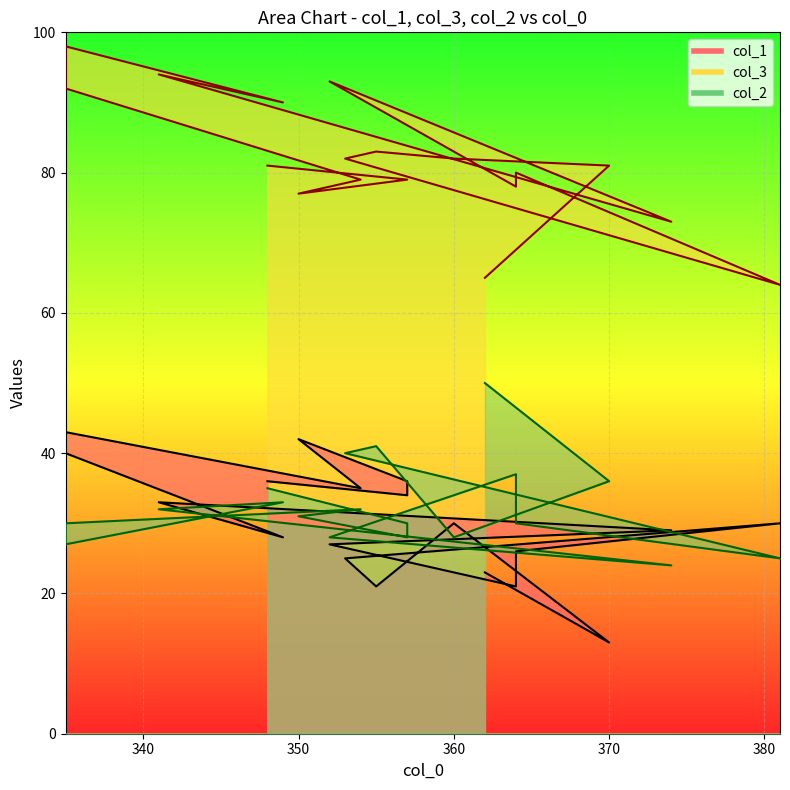

Reading left to right, extract all data points from this chart.

col_1: 362=23	370=13	360=30	355=21	353=25	381=30	364=26	364=21	352=27	374=29	341=33	349=28	335=40	335=43	354=35	350=42	357=36	357=34	348=36
col_3: 362=65	370=81	360=82	355=83	353=82	381=64	364=80	364=78	352=93	374=73	341=94	349=90	335=98	335=92	354=79	350=77	357=79	357=79	348=81
col_2: 362=50	370=36	360=28	355=41	353=40	381=25	364=30	364=37	352=28	374=24	341=32	349=33	335=27	335=30	354=32	350=31	357=28	357=30	348=35